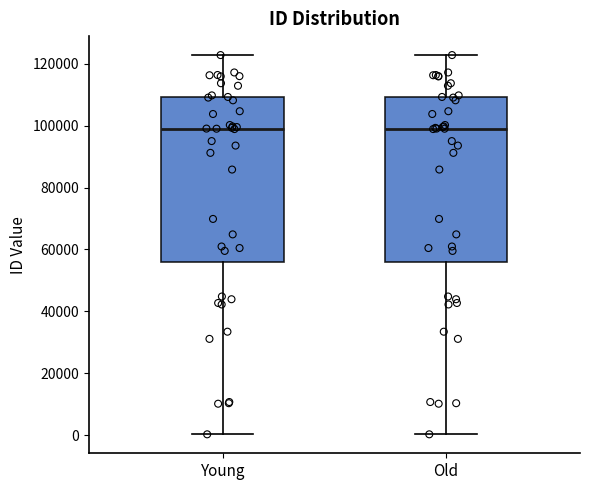

Reading left to right, read every box against the y-axis: the position of its median line, the range the box covers, and the ends of its whiskers. The values are not printed on the chart, so give them approximately, as read against the axis.

Young: median 98000, box 56000 to 110000, whiskers 0 to 122000
Old: median 98000, box 56000 to 110000, whiskers 0 to 122000